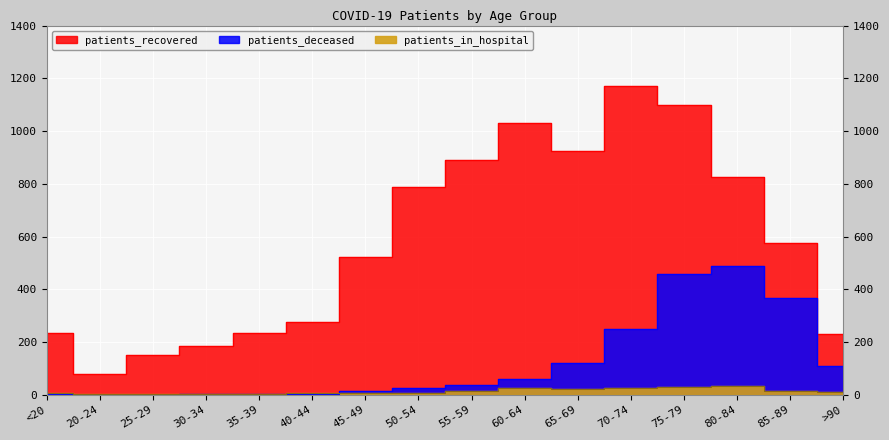

What position from the right is 70-74?

5